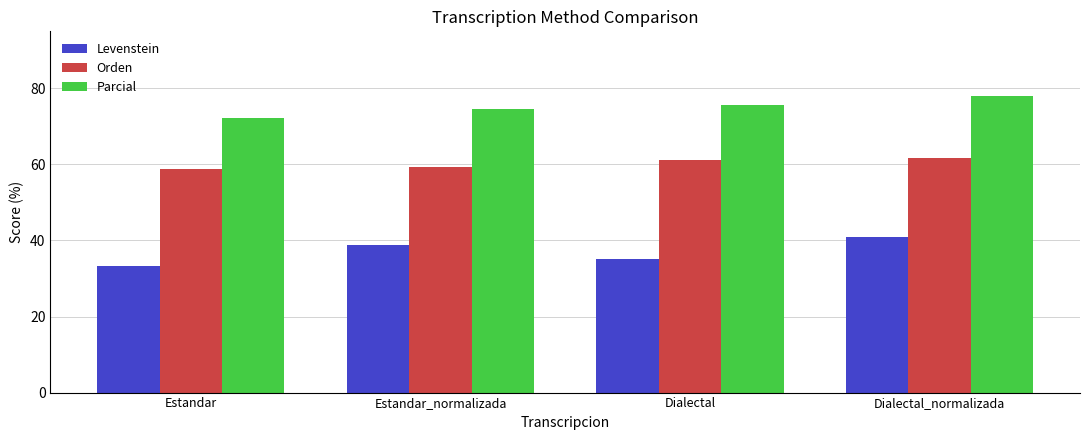

What are all the series names shown in the legend?

Levenstein, Orden, Parcial